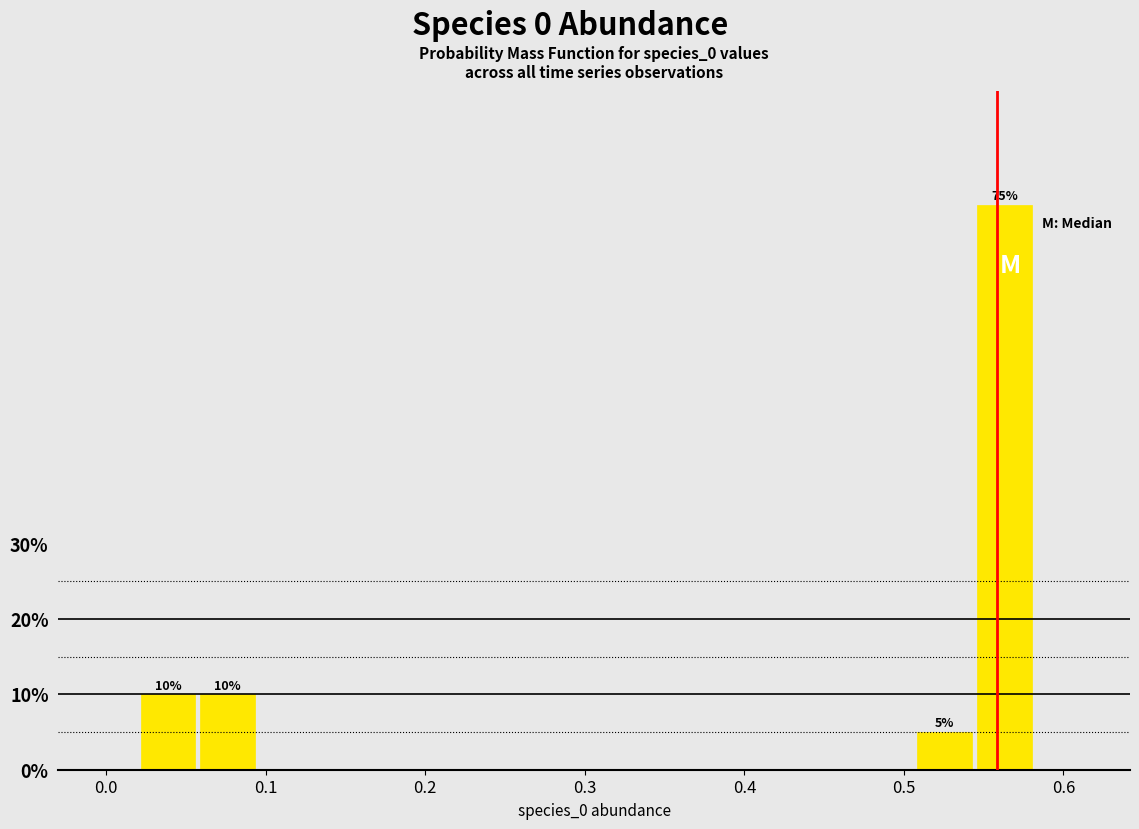

Read against the x-axis, roughly where is the centre of the tallest bar?

0.56